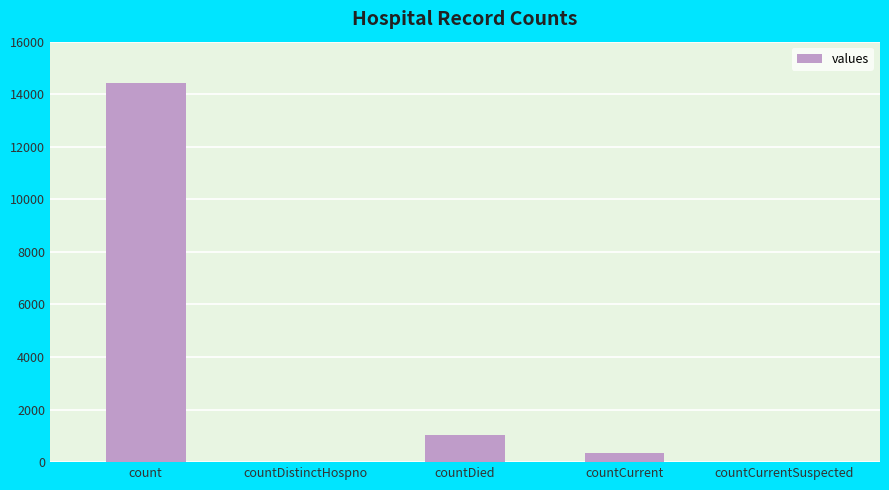

Does the chart contain stacked bars?

No